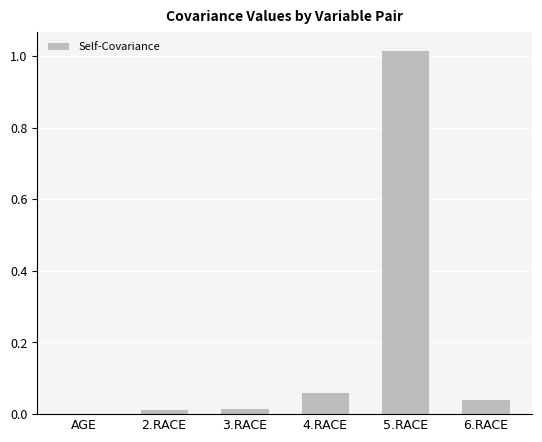

Does the chart contain stacked bars?

No